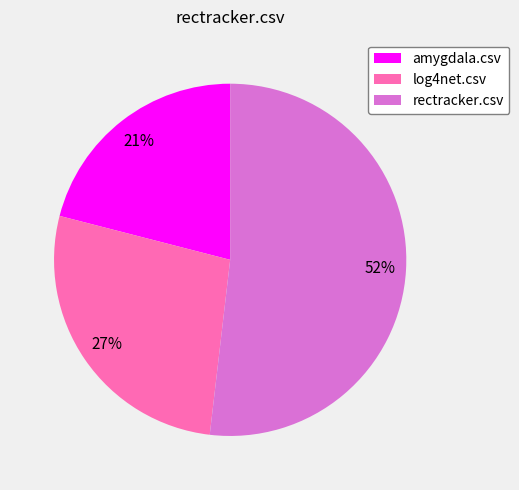

Count the number of slices in the pie.

3